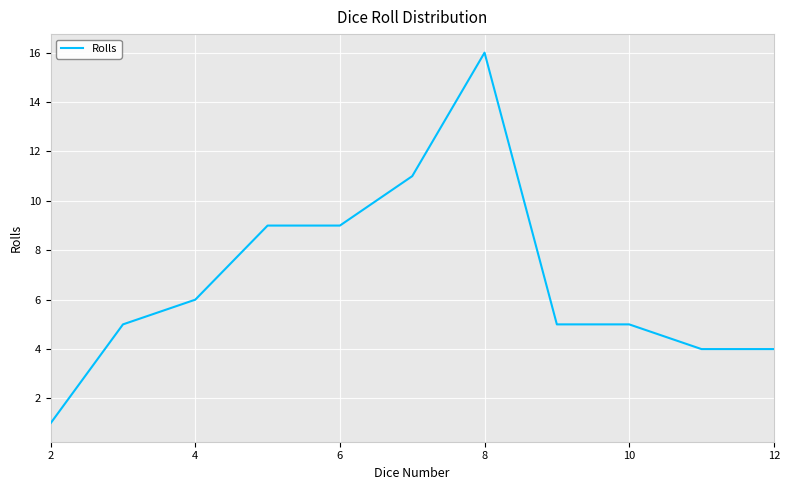

What is the maximum value shown in the chart?

16